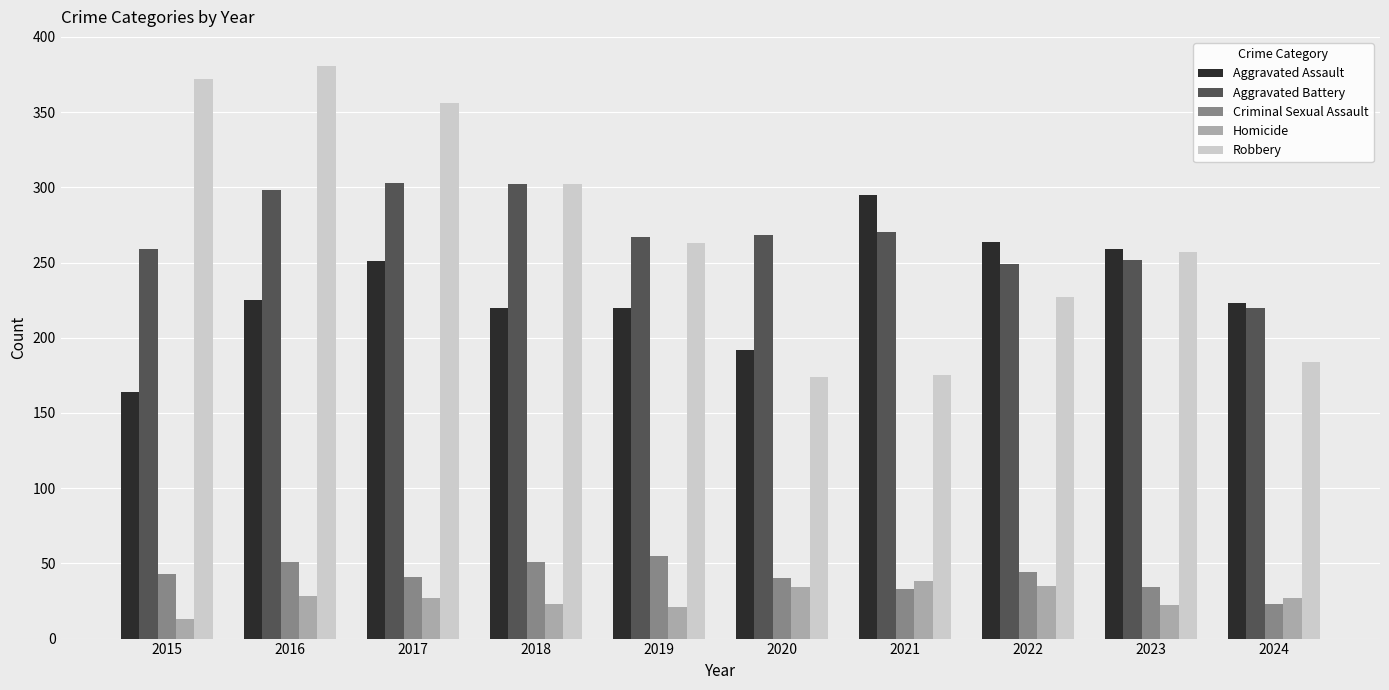

Read the Homicide value at 2018.

23